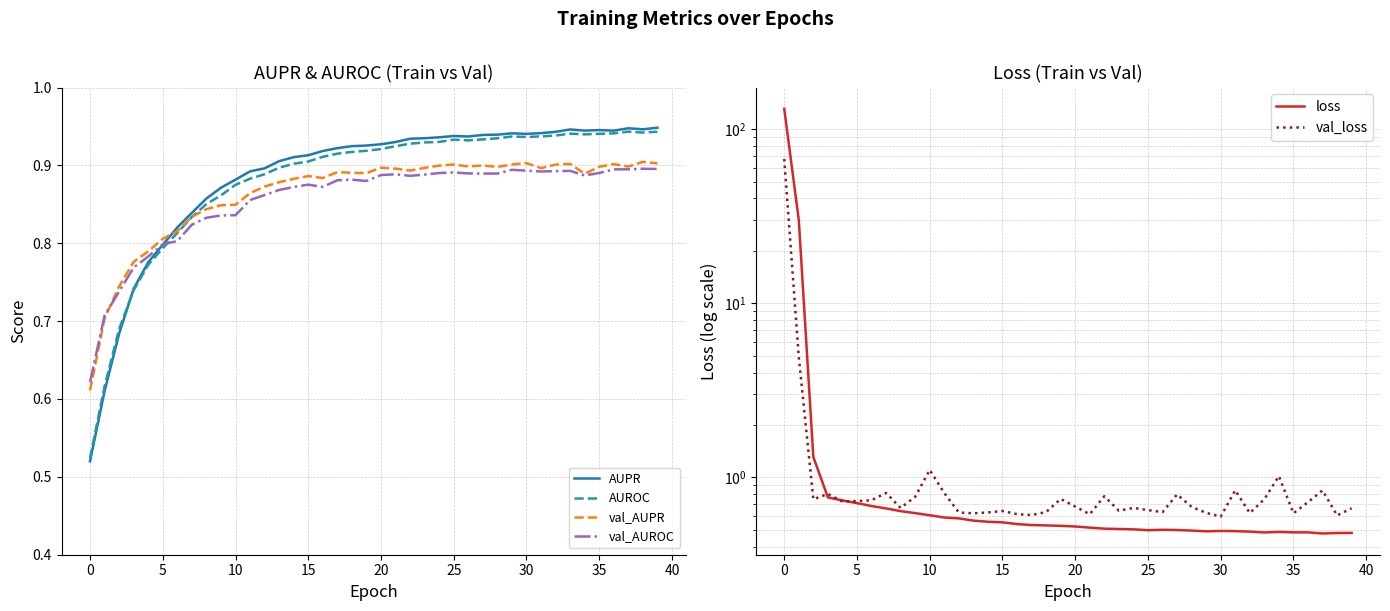

At which label is AUPR closest to 0?

0